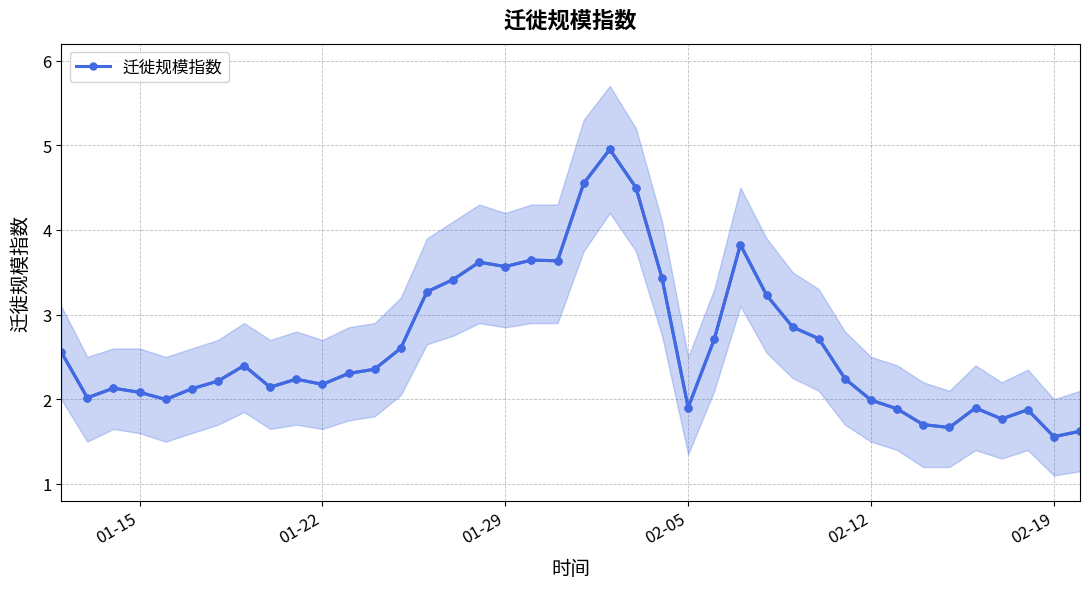

Reading left to right, transcribe all the data shown in this chart.

2.6	2.0	2.1	2.1	2.0	2.1	2.2	2.4	2.1	2.2	2.2	2.3	2.4	2.6	3.3	3.4	3.6	3.6	3.6	3.6	4.5	5.0	4.5	3.4	1.9	2.7	3.8	3.2	2.9	2.7	2.2	2.0	1.9	1.7	1.7	1.9	1.8	1.9	1.6	1.6